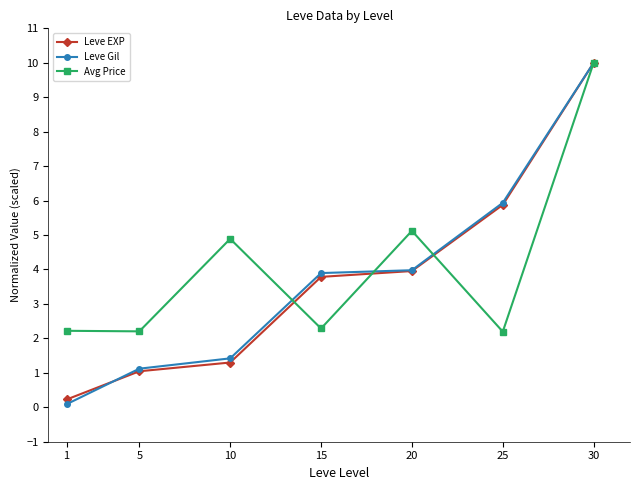

Rank the series at 10 from highest to lowest value.

Avg Price, Leve Gil, Leve EXP